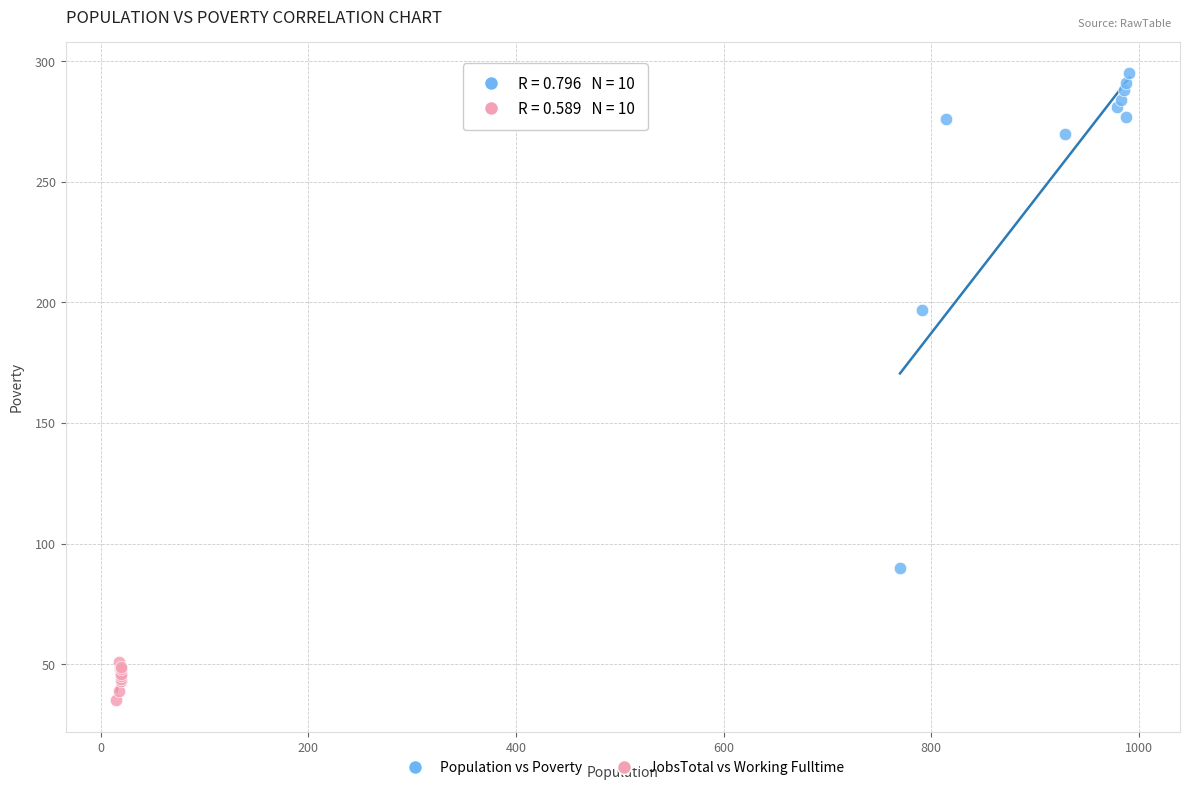

Which series contains the highest Y value?

Population vs Poverty